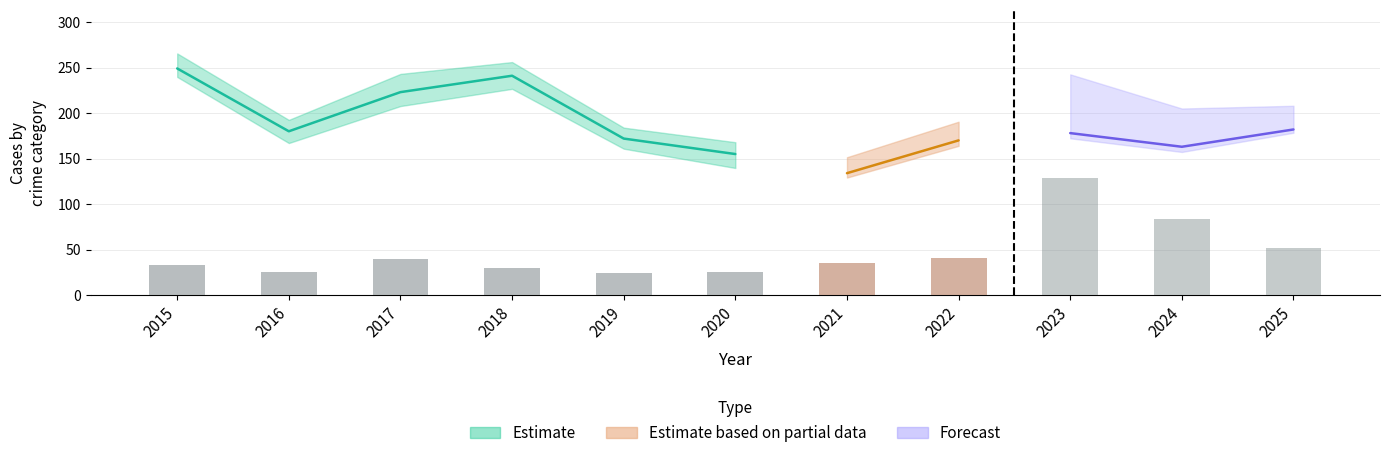

Which has a higher value, 2015 or 2016?

2015